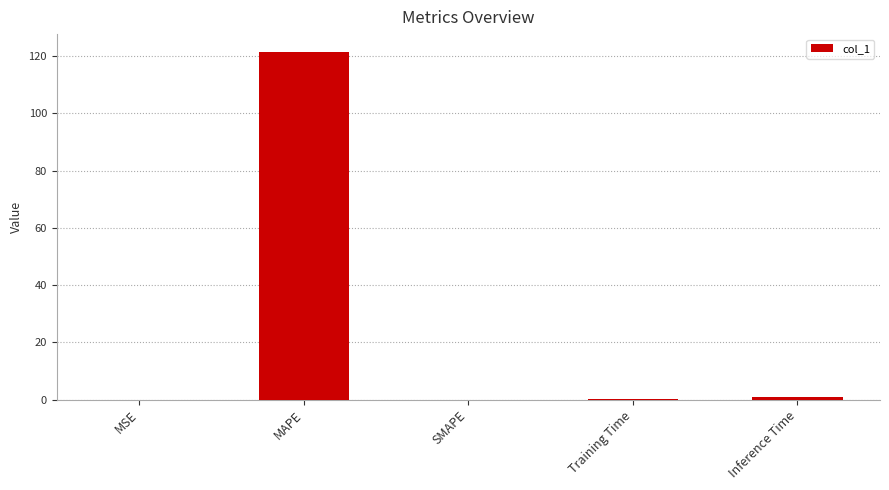

The value at MAPE is 190.7. True or false?

False